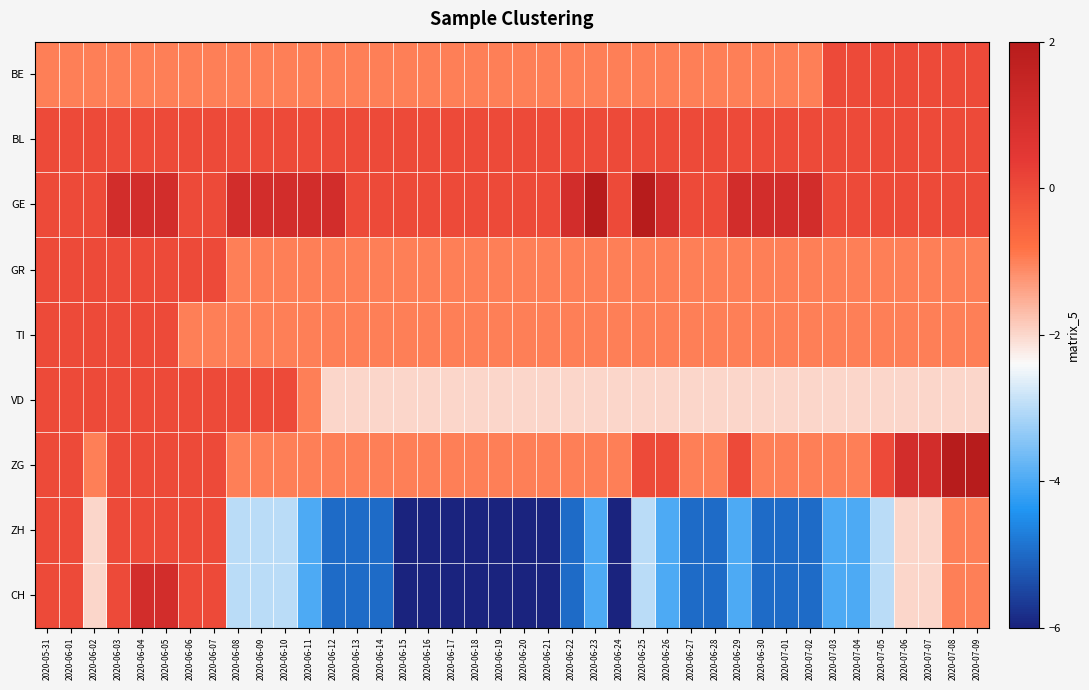

What is the total value across all series at 2020-06-01?

-1